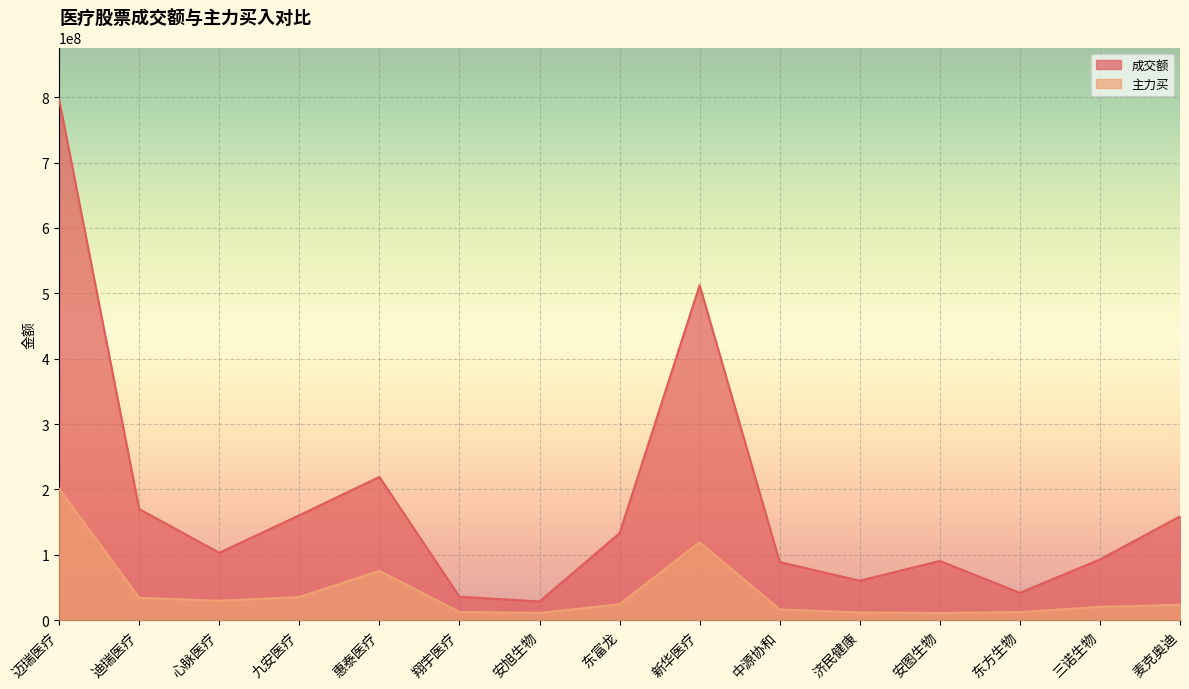

What is the sum of the 成交额 values at 安旭生物 and 麦克奥迪?

187255920